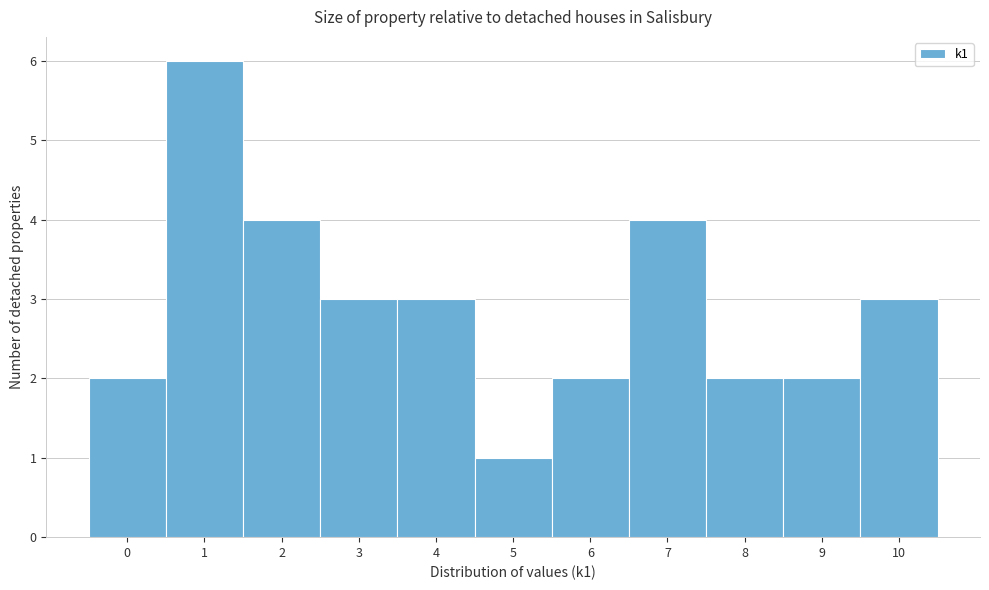

Reading left to right, list every bar in this chart as the range it spans on the x-axis followed by its height. The values are not printed on the chart, so give them approximately, as read against the axis.

-0.5 to 0.5: 2
0.5 to 1.5: 6
1.5 to 2.5: 4
2.5 to 3.5: 3
3.5 to 4.5: 3
4.5 to 5.5: 1
5.5 to 6.5: 2
6.5 to 7.5: 4
7.5 to 8.5: 2
8.5 to 9.5: 2
9.5 to 10.5: 3